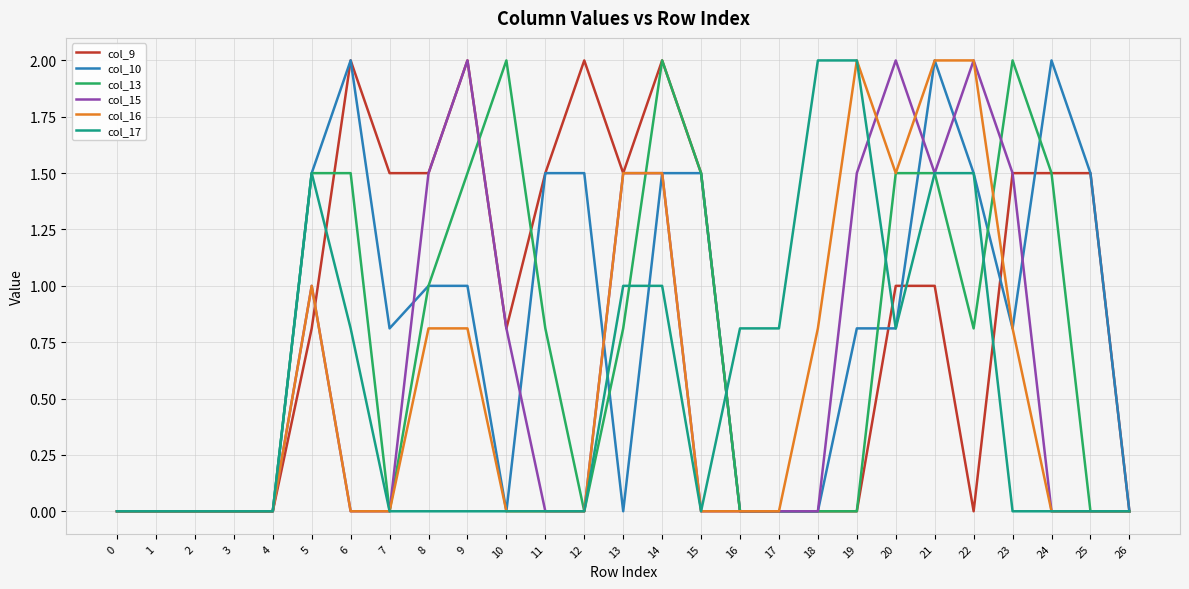

The col_17 series shows 0.9 at 19. True or false?

False